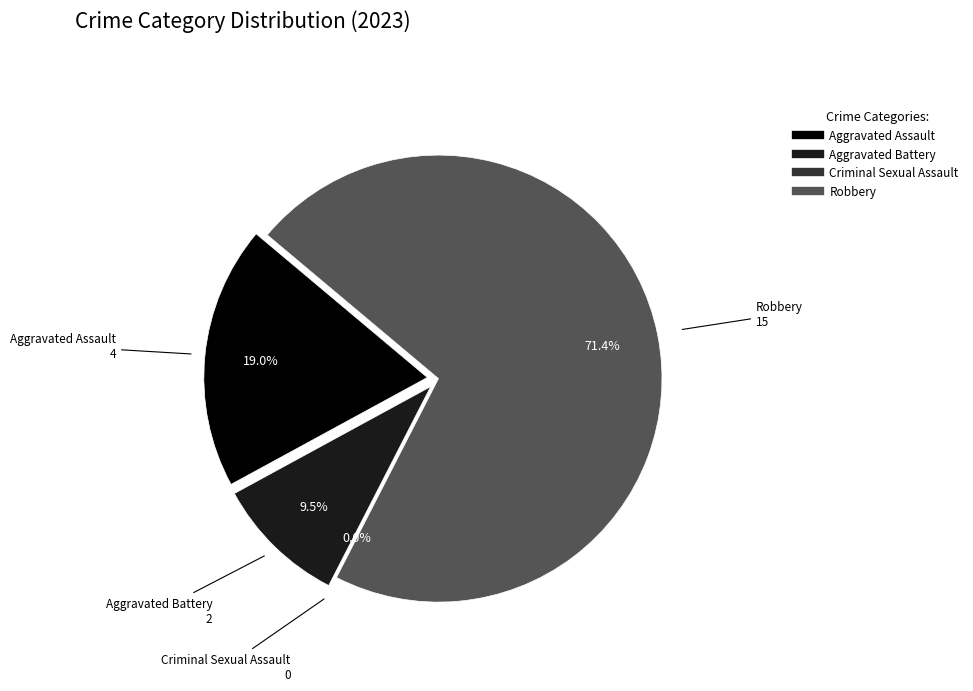

To the nearest percent, what is the combined percentage of Robbery and Aggravated Battery?

81%